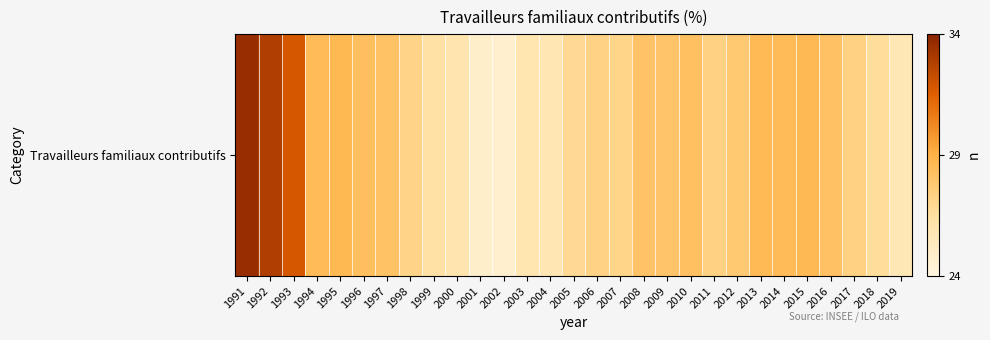

Reading left to right, extract all data points from this chart.

1991=33.6	1992=32.9	1993=31.8	1994=28.5	1995=28.7	1996=28.3	1997=28.2	1998=27.1	1999=26.3	2000=25.9	2001=24.9	2002=24.7	2003=25.9	2004=25.8	2005=26.9	2006=27.3	2007=27.1	2008=28.1	2009=28.0	2010=28.2	2011=27.3	2012=27.8	2013=28.6	2014=28.6	2015=28.6	2016=28.2	2017=27.3	2018=26.7	2019=25.6